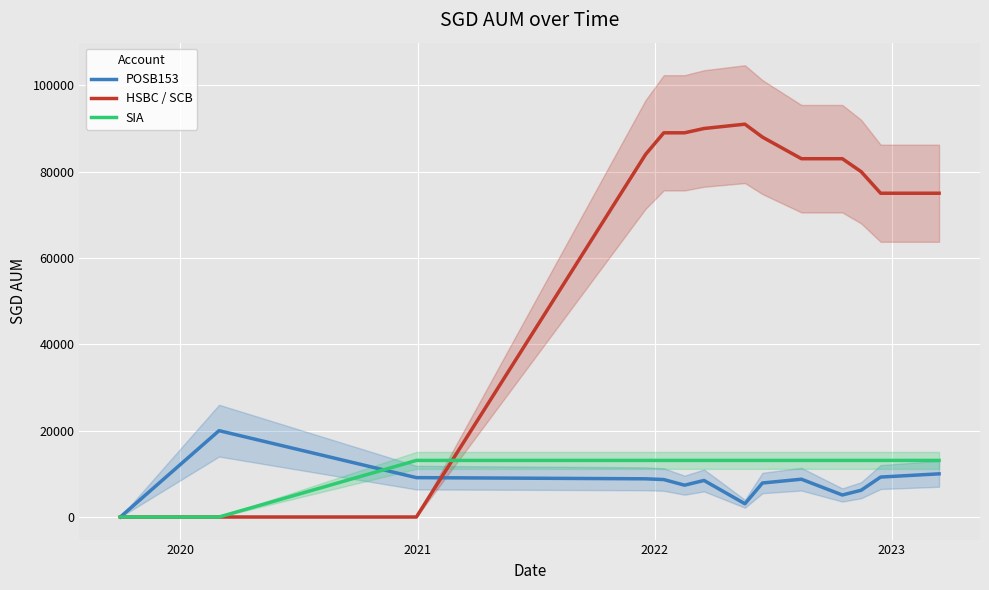

Does the chart display data point markers on the line(s)?

No